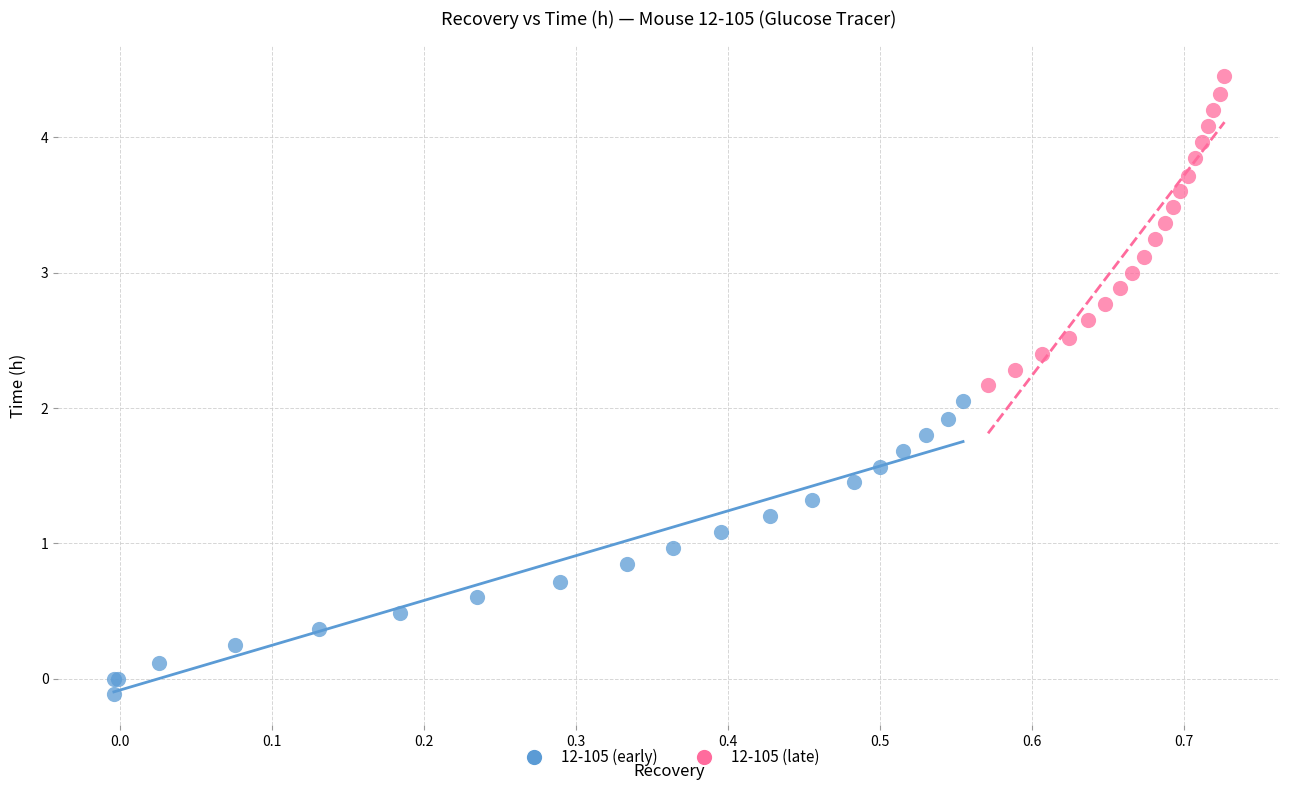

Which series has the largest Y range (max minus min)?

12-105 (late)